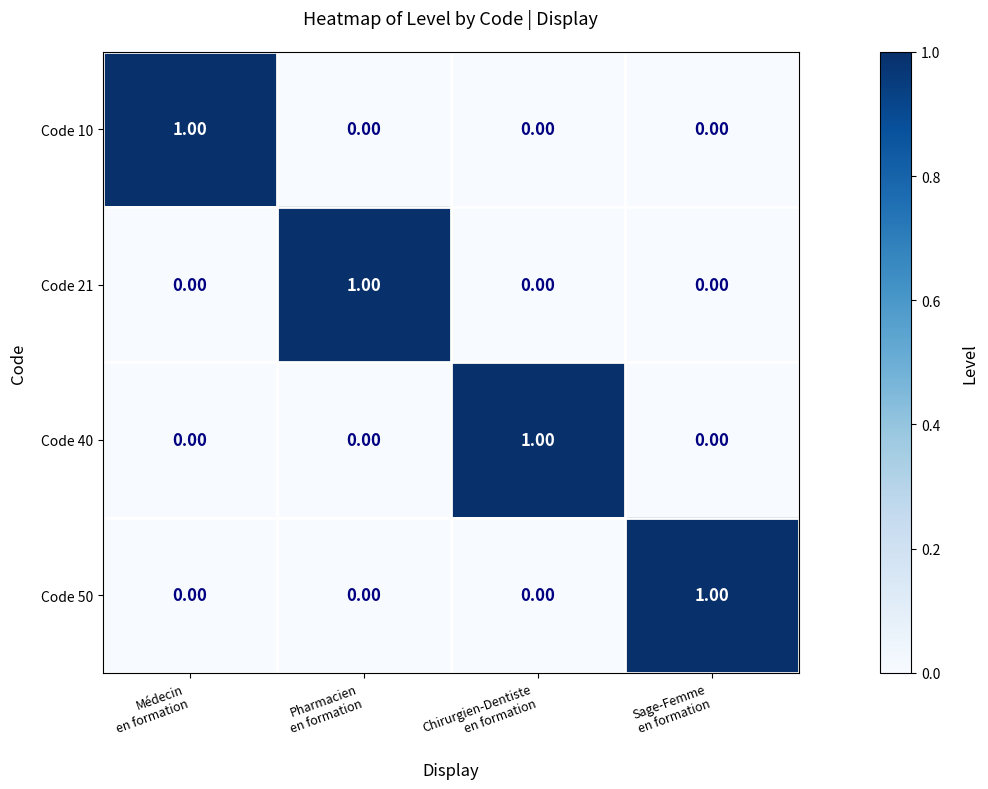

What is the spread (max minus min) of values at Médecin
en formation?

1